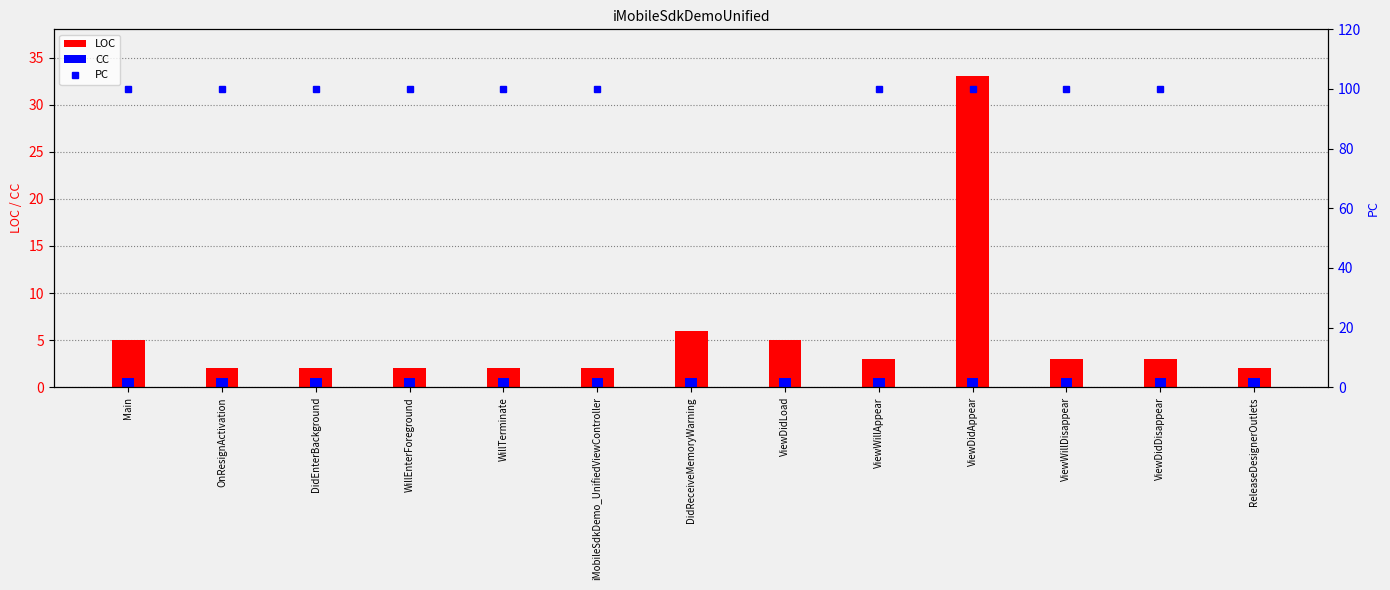

At which label is LOC closest to 17?

DidReceiveMemoryWarning